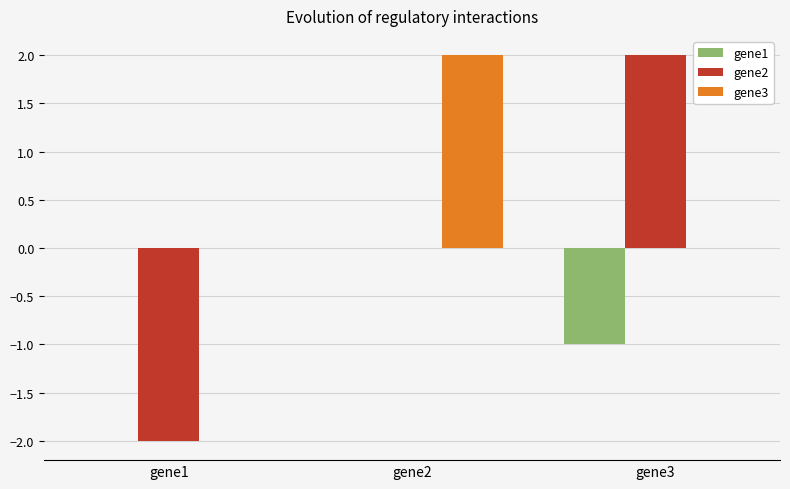

Which series changed the most between gene1 and gene3?

gene2